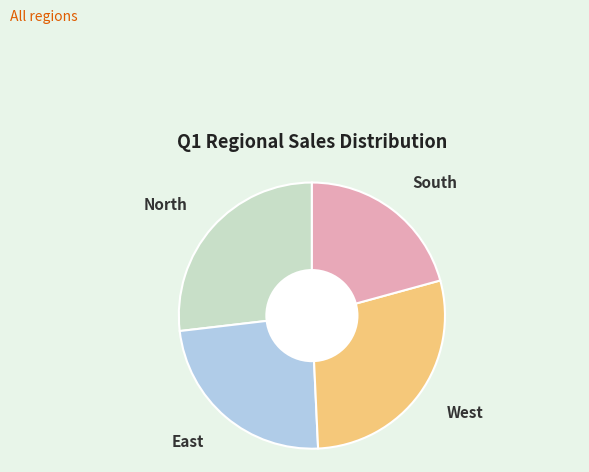

Do South and North together represent more than half of the pie?

No